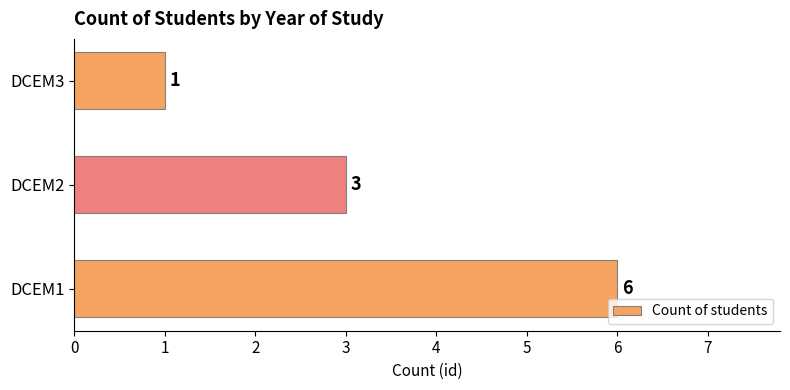

List the labels in order of value, largest first.

DCEM1, DCEM2, DCEM3